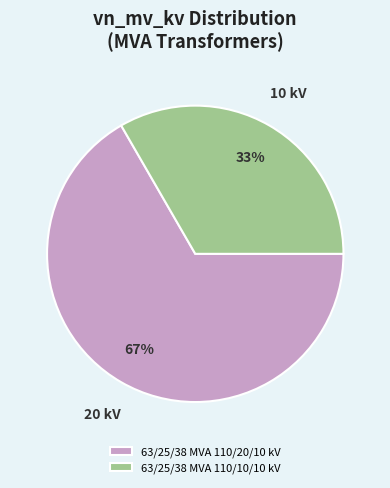

To the nearest percent, what is the average slice percentage?

50%